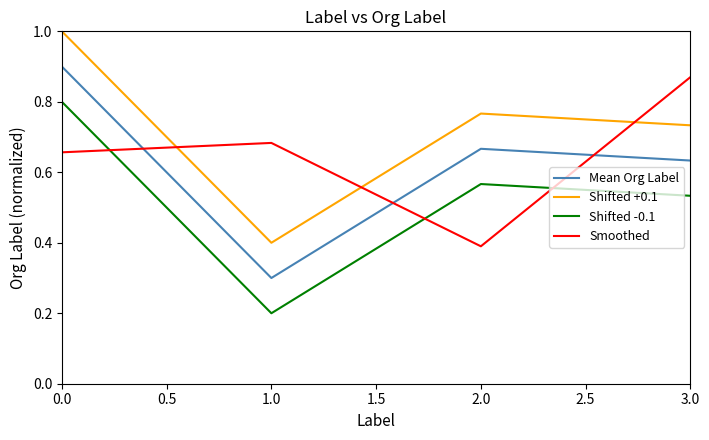

After their last crossing, which series has the higher values: Mean Org Label or Smoothed?

Smoothed